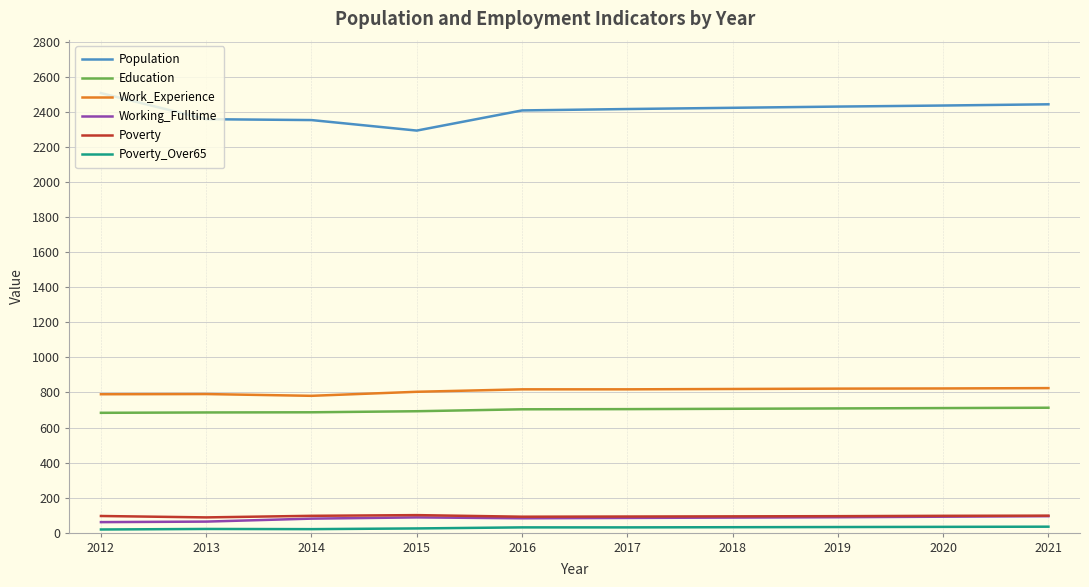

In Poverty, how many points are higher than both neighbors (excluding endpoints)?

1